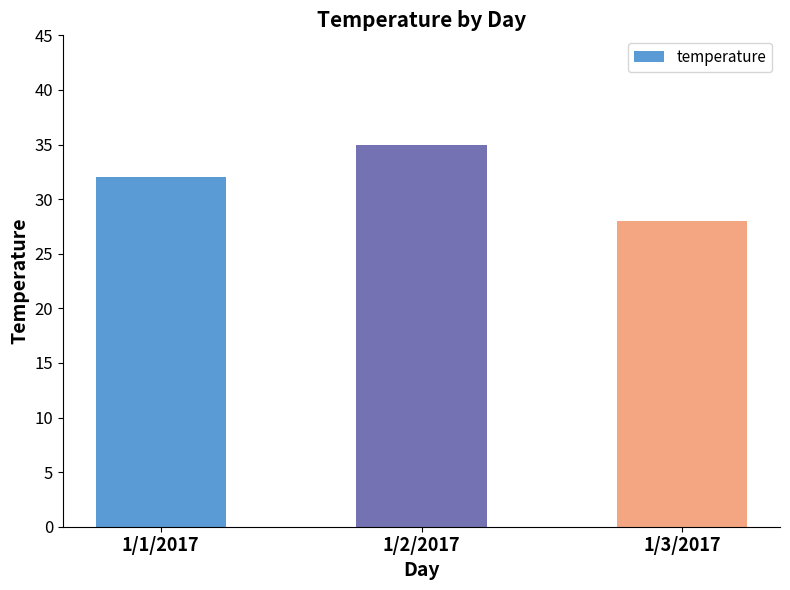

Where is the data nearest to the value 31?

1/1/2017